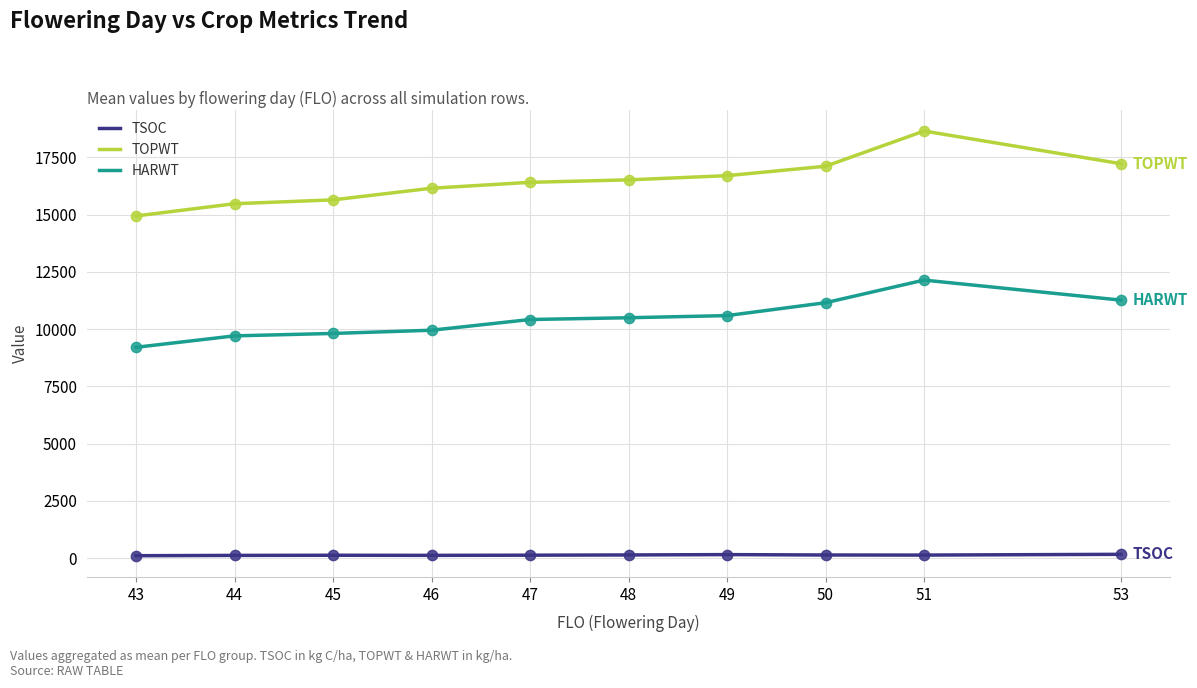

At which category is the sum across all series the highest?

51